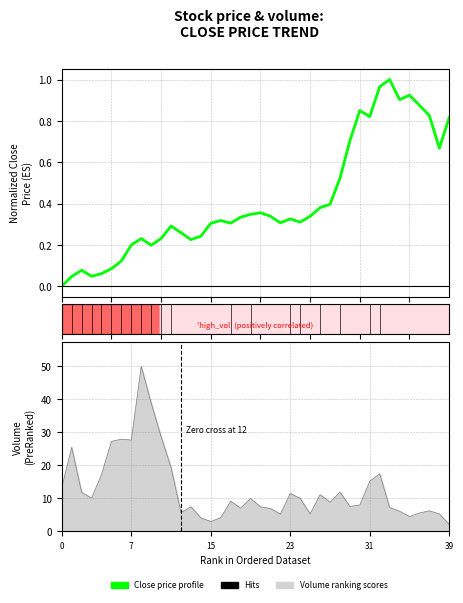

Reading right to left, list all the values displayed in this chart.

0.8	0.7	0.8	0.9	0.9	0.9	1.0	1.0	0.8	0.8	0.7	0.5	0.4	0.4	0.3	0.3	0.3	0.3	0.3	0.4	0.3	0.3	0.3	0.3	0.3	0.2	0.2	0.3	0.3	0.2	0.2	0.2	0.2	0.1	0.1	0.1	0.0	0.1	0.0	0.0